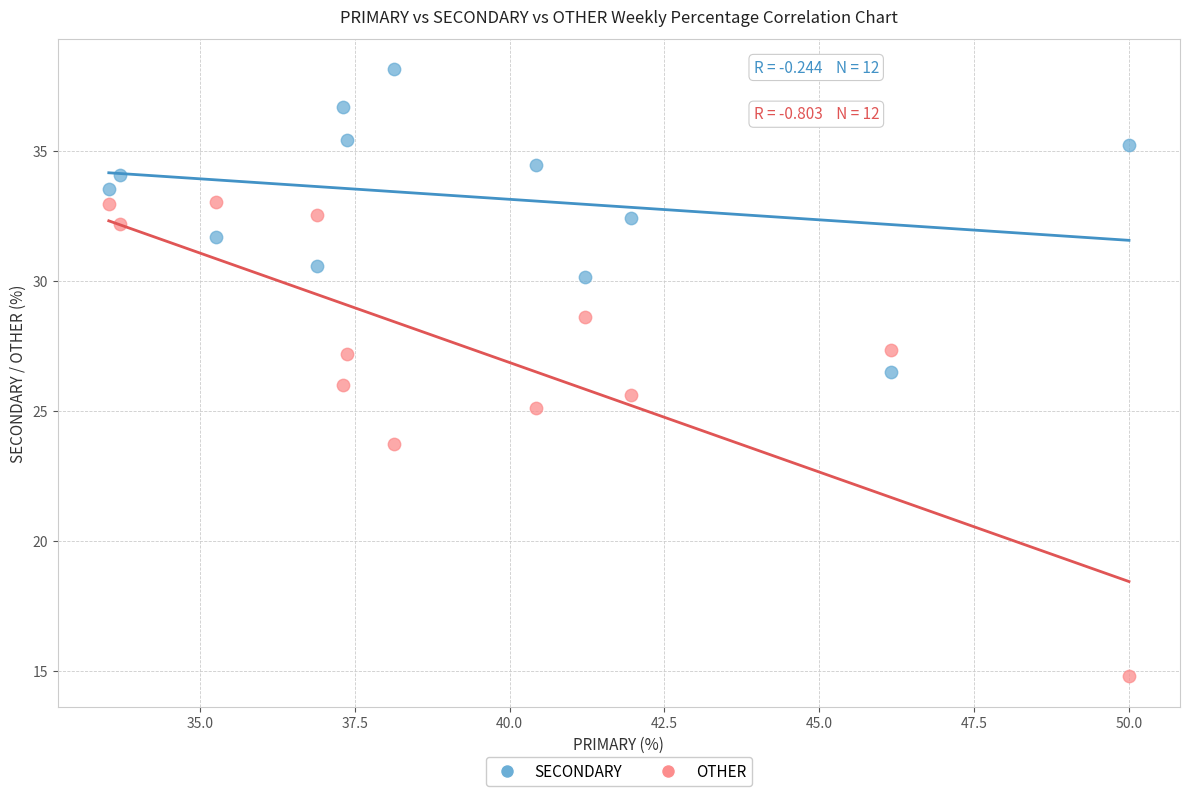

What is the X range (max minus min) for the scatter plot?

16.5